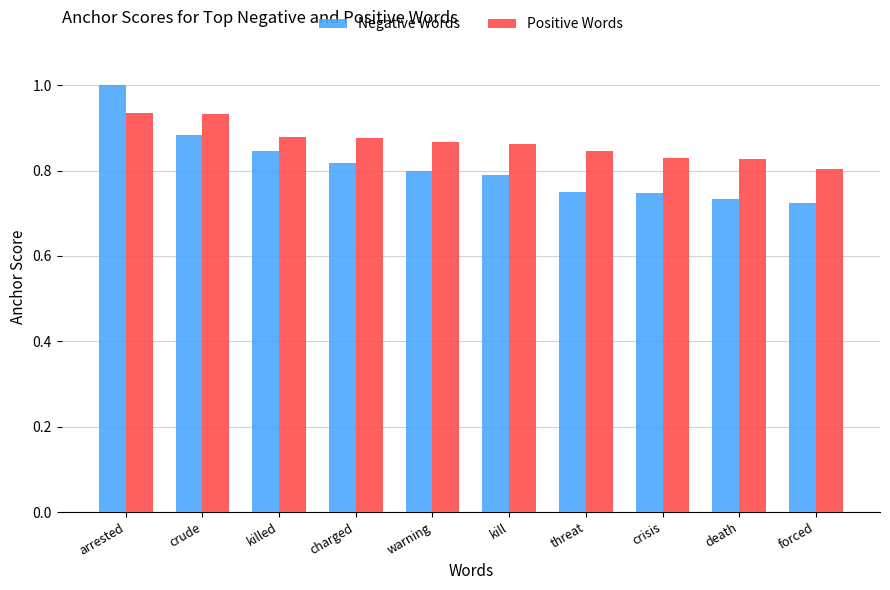

What is the label of the 2nd bar from the right?

death